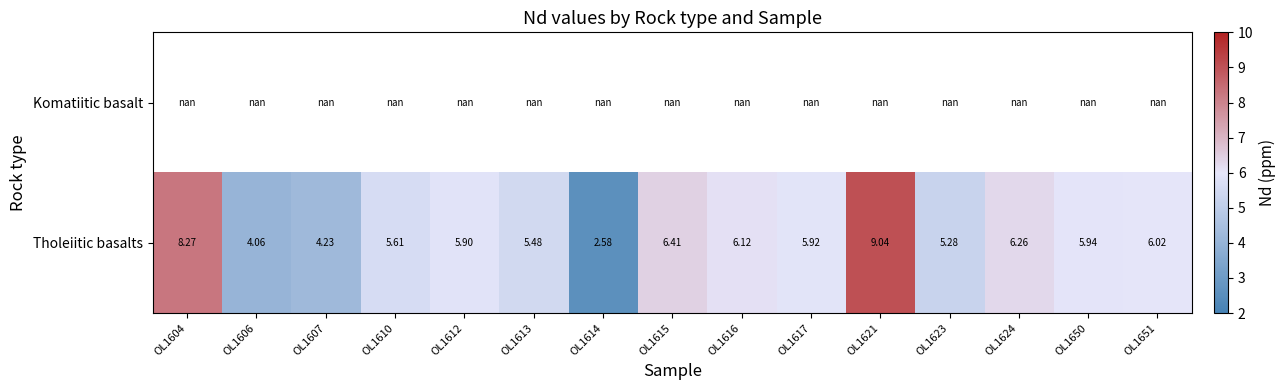

Which series has the largest range (max minus min)?

Tholeiitic basalts